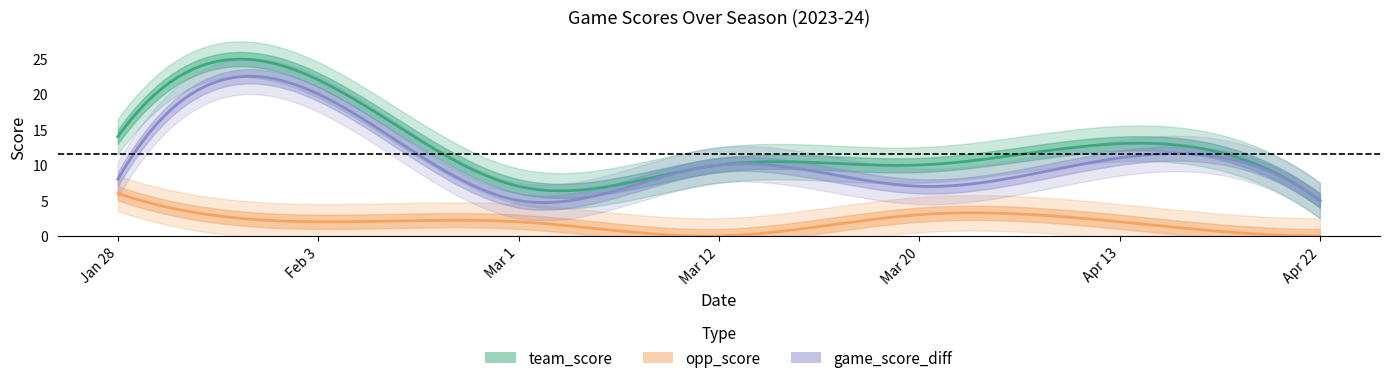

The team_score series shows 5 at Apr 22. True or false?

True